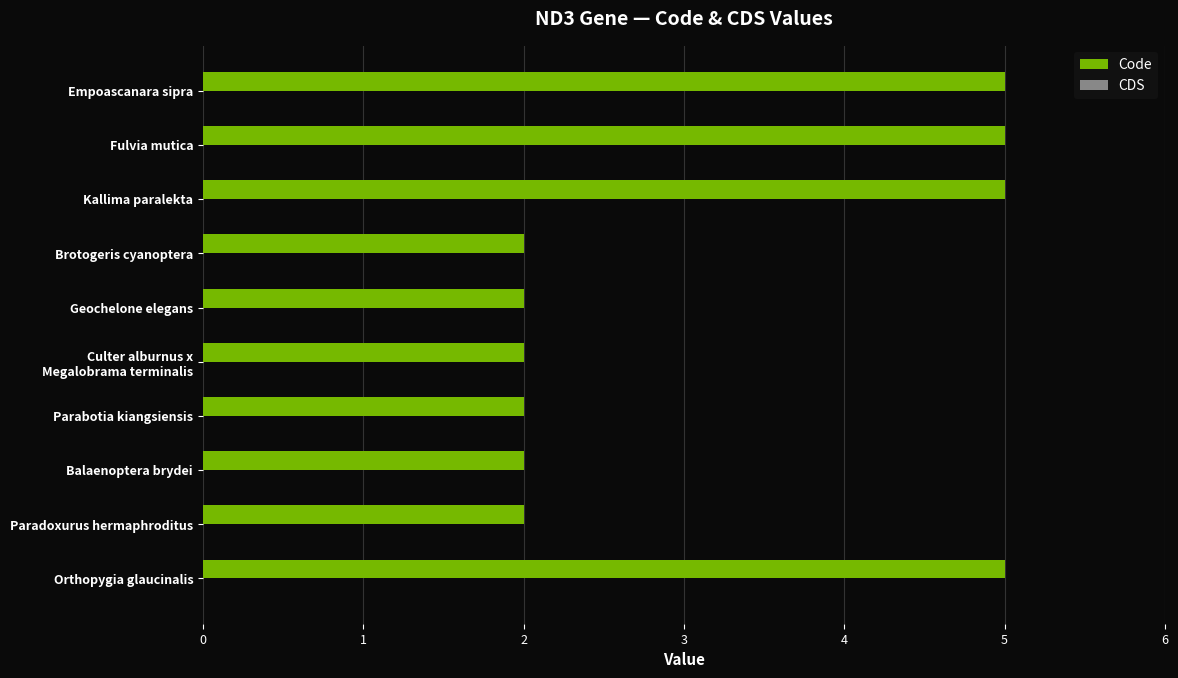

Reading top to bottom, what are all the values shown in this chart?

5	5	5	2	2	2	2	2	2	5